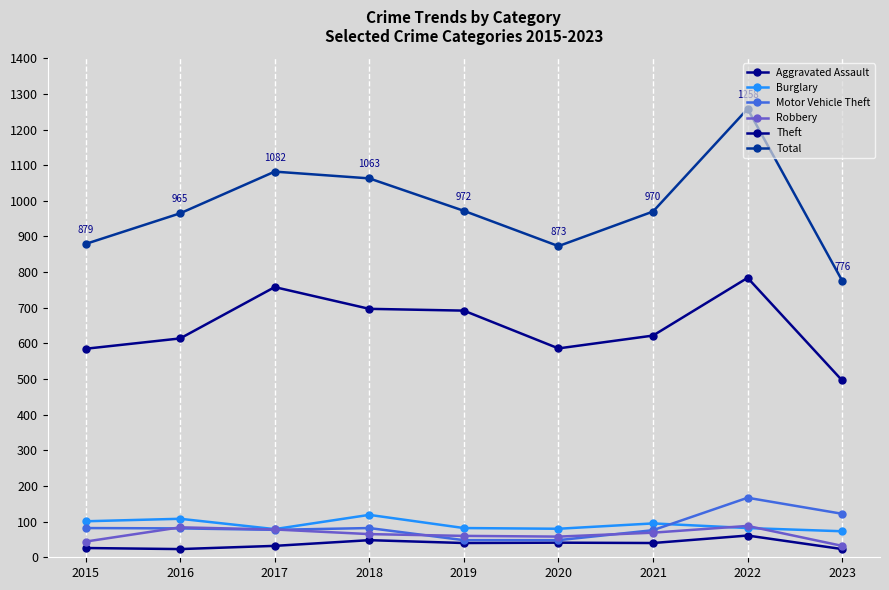

List the series in order of their peak value, highest first.

Total, Theft, Motor Vehicle Theft, Burglary, Robbery, Aggravated Assault